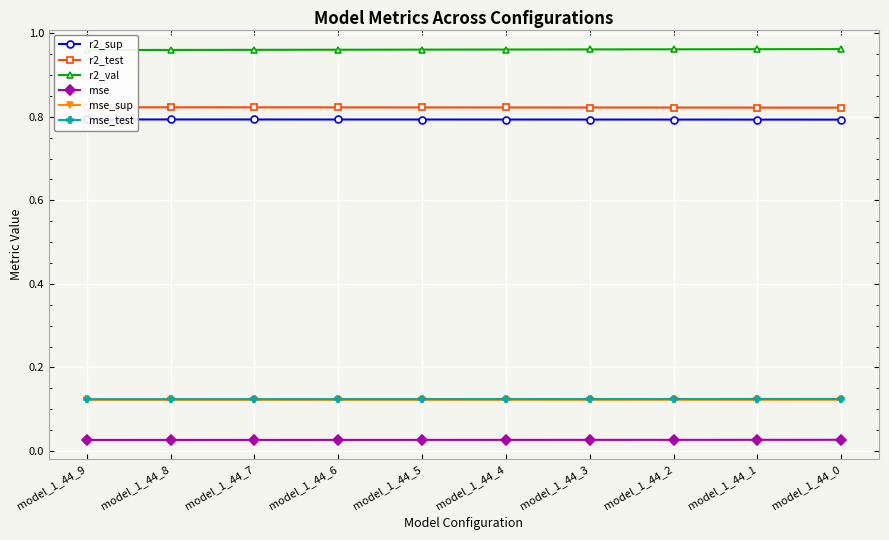

Is it true that r2_val equals 1.0 at model_1_44_8?

True